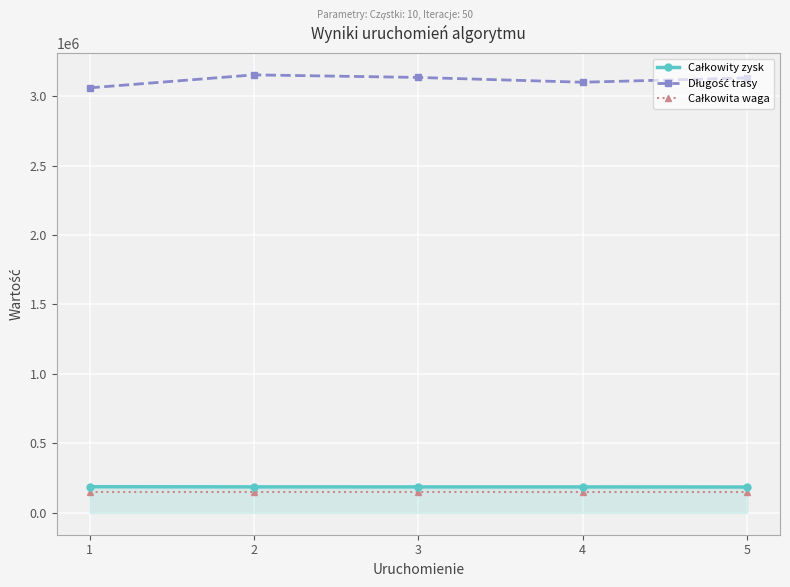

At how many categories does at least one series exceed 580921?

5